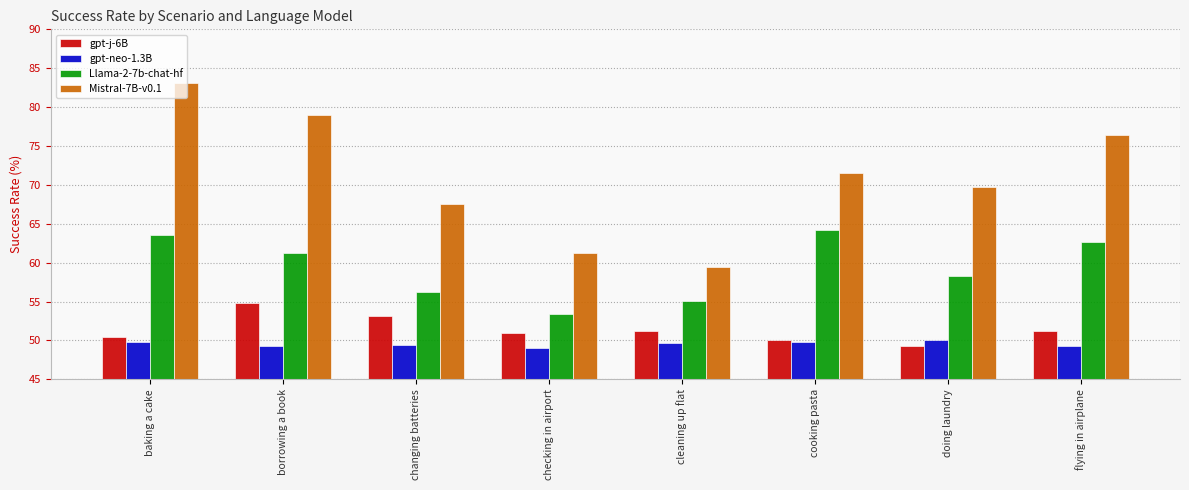

The value of gpt-j-6B at changing batteries is 53.1. True or false?

True